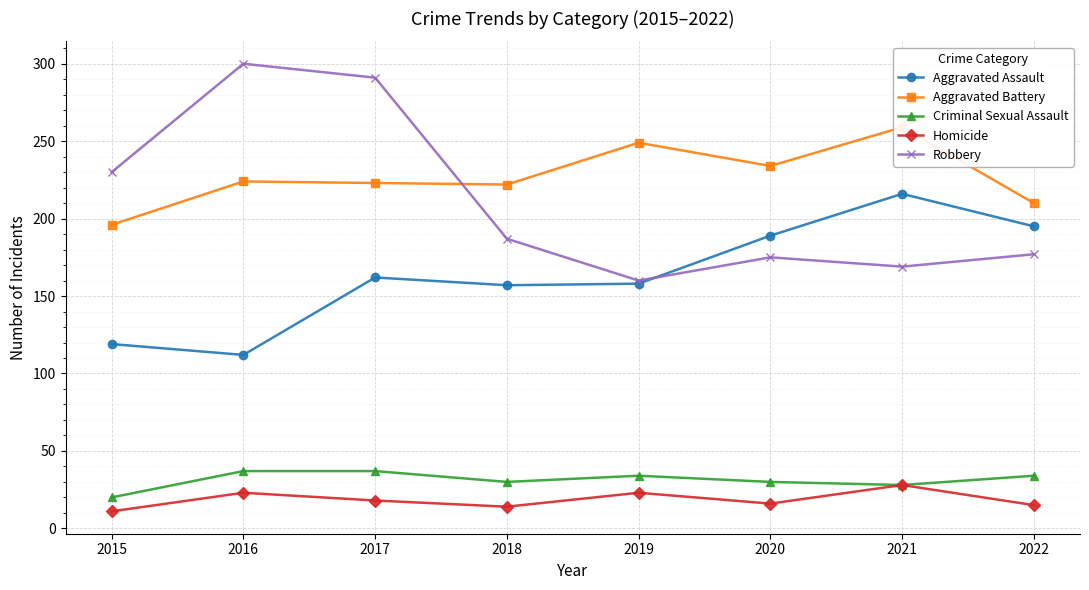

List the series in order of their peak value, lowest first.

Homicide, Criminal Sexual Assault, Aggravated Assault, Aggravated Battery, Robbery